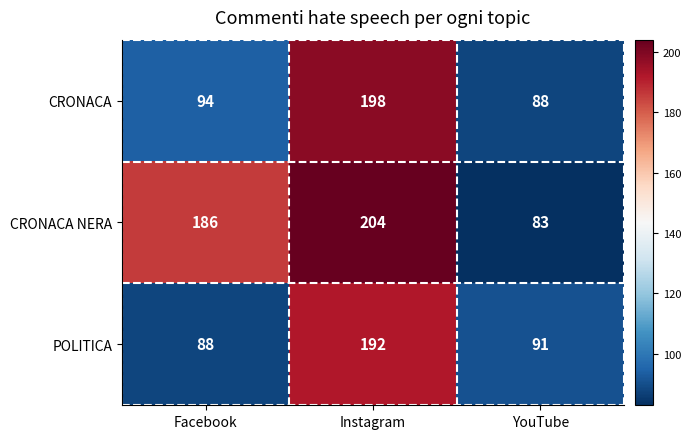

Which category has the highest value across all series?

Instagram